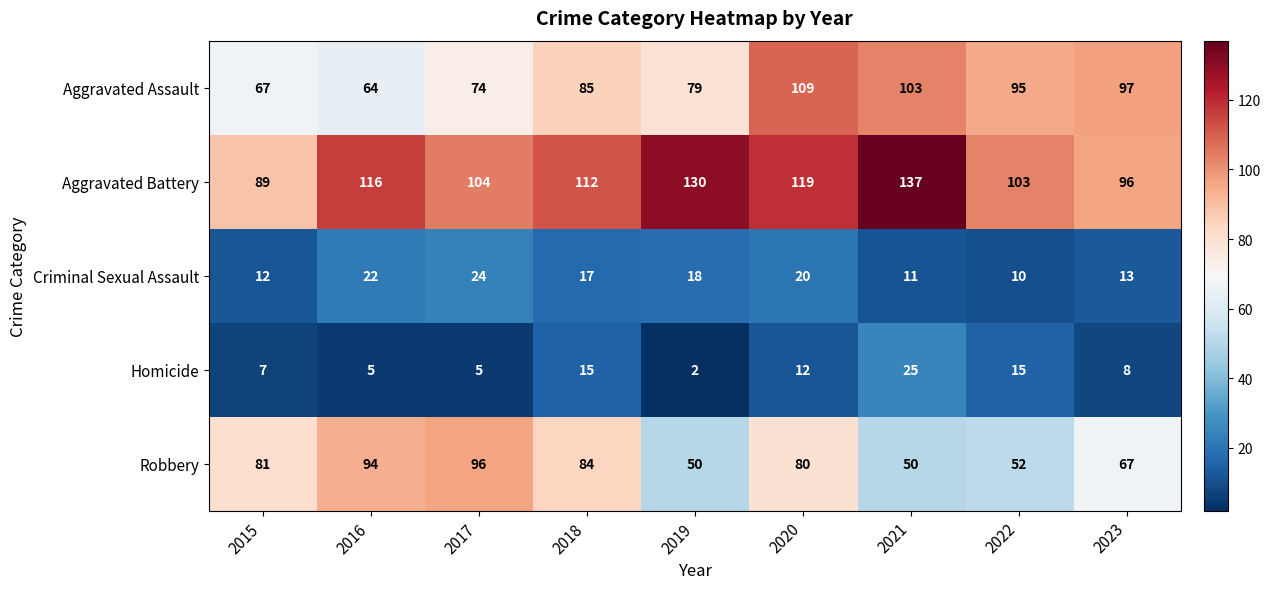

Count the number of categories in the chart.

9